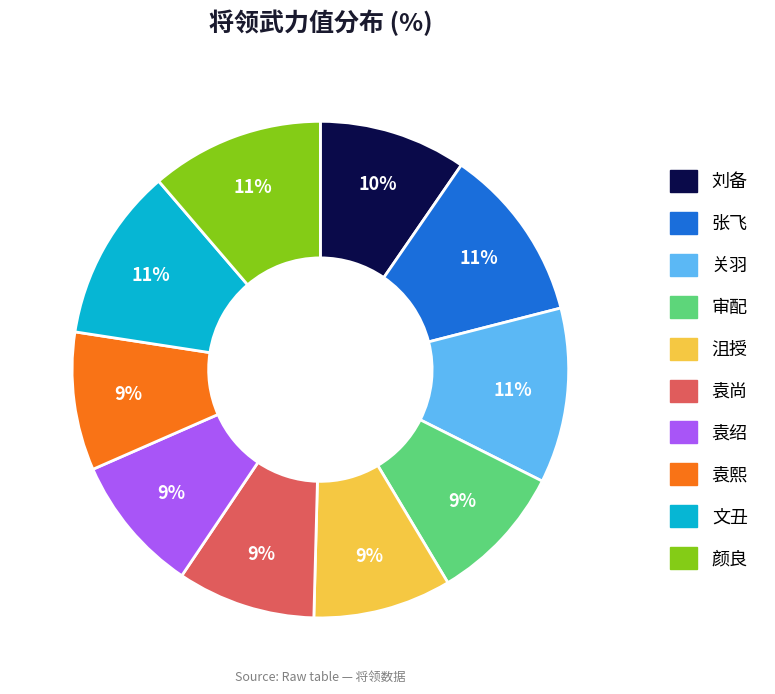

Approximately how many times larger is the value at 袁熙 compared to 张飞?

0.8